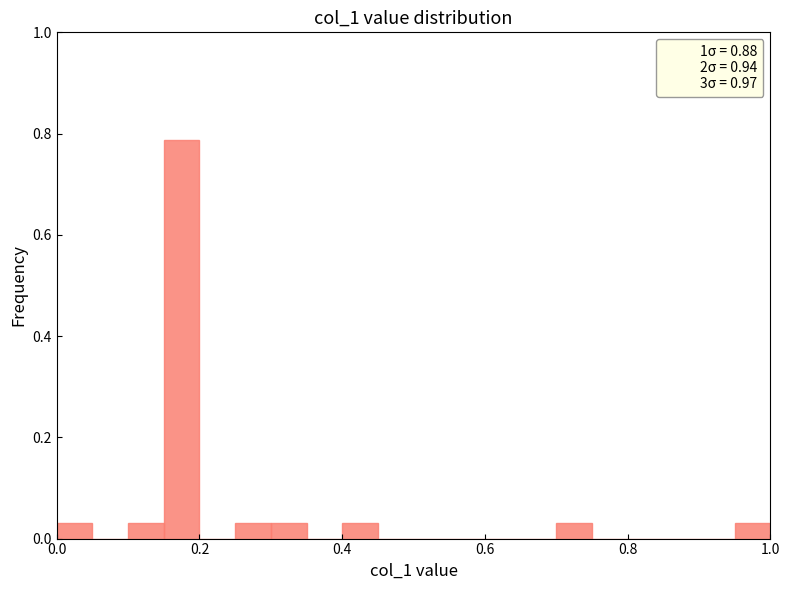

Around what value on the x-axis is the tallest bar? Give the approximate position of its centre, as read against the axis.

0.18